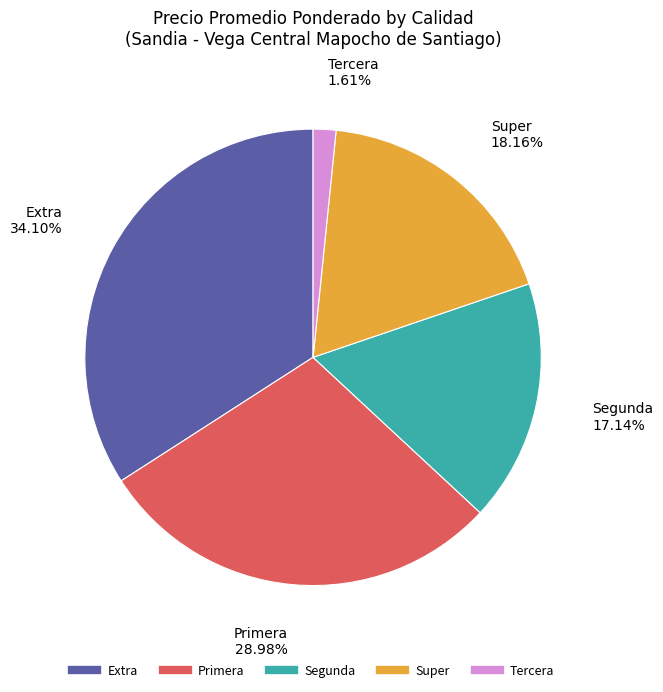

Rank the categories by value from lowest to highest.

Tercera, Segunda, Super, Primera, Extra